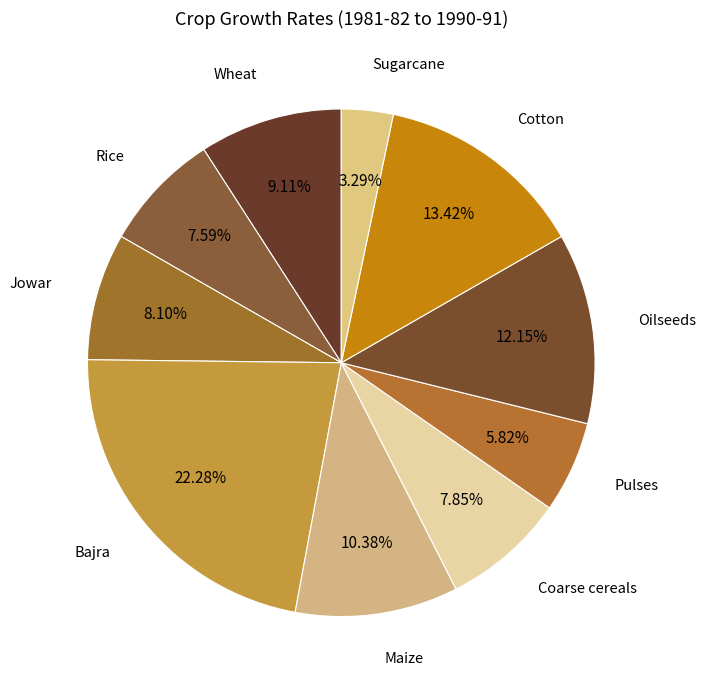

Does any single category account for the majority?

No